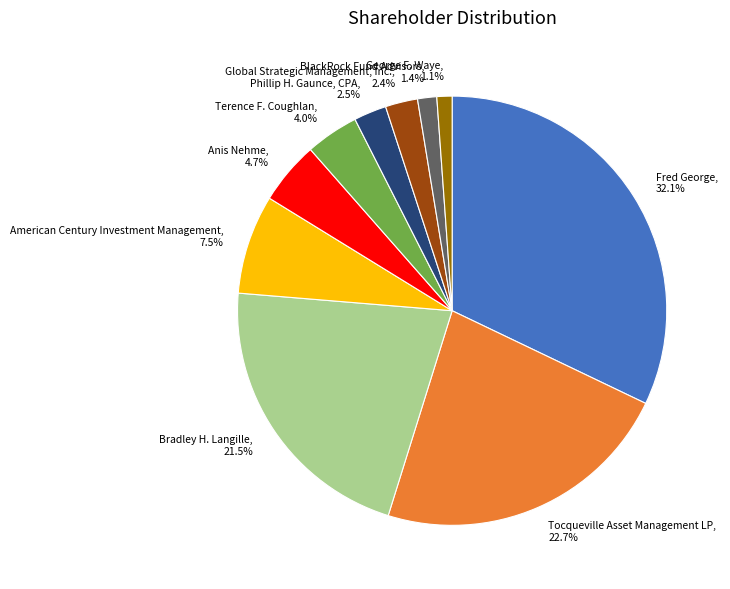

Is there any slice that represents more than half of the pie?

No